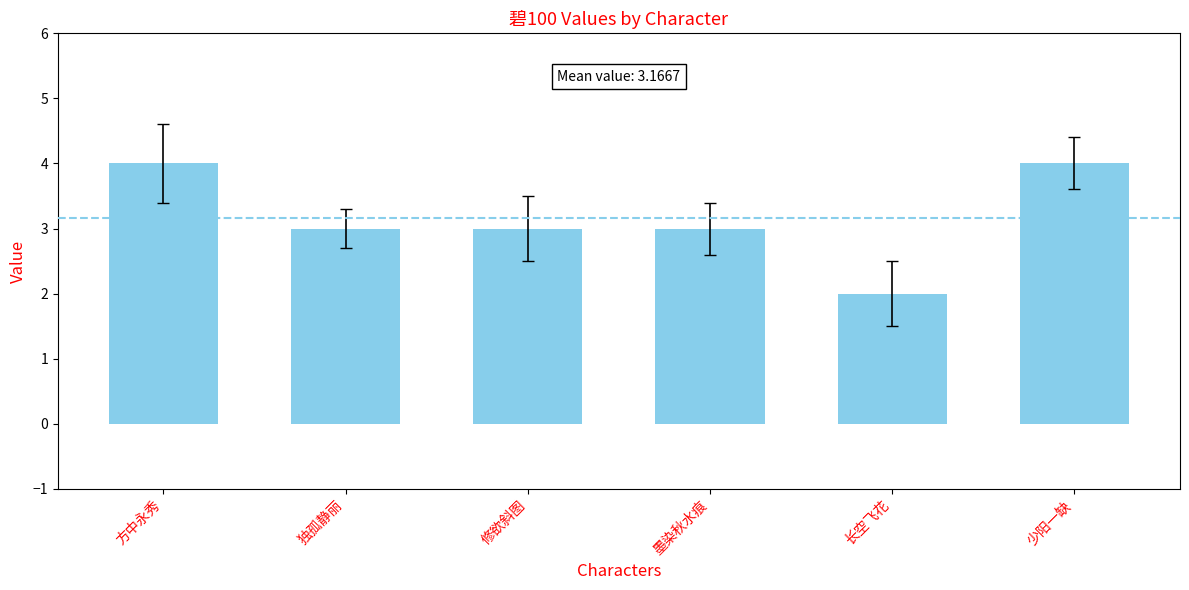

What is the value of the 1st bar from the left?

4